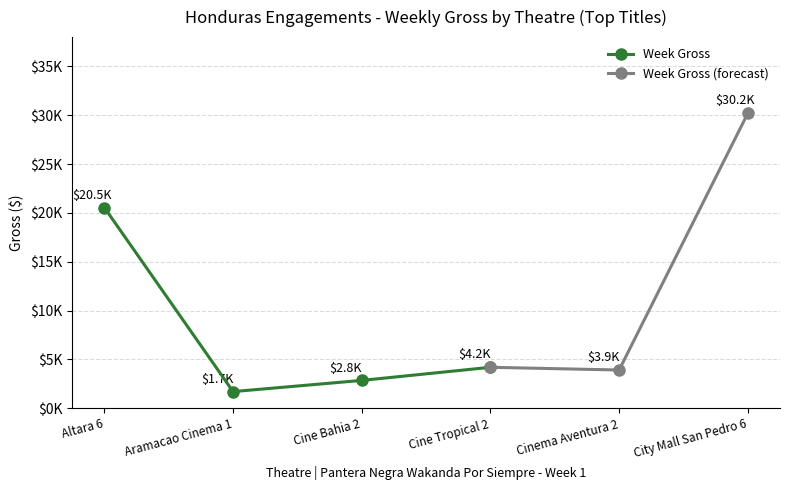

What position from the left is City Mall San Pedro 6?

6